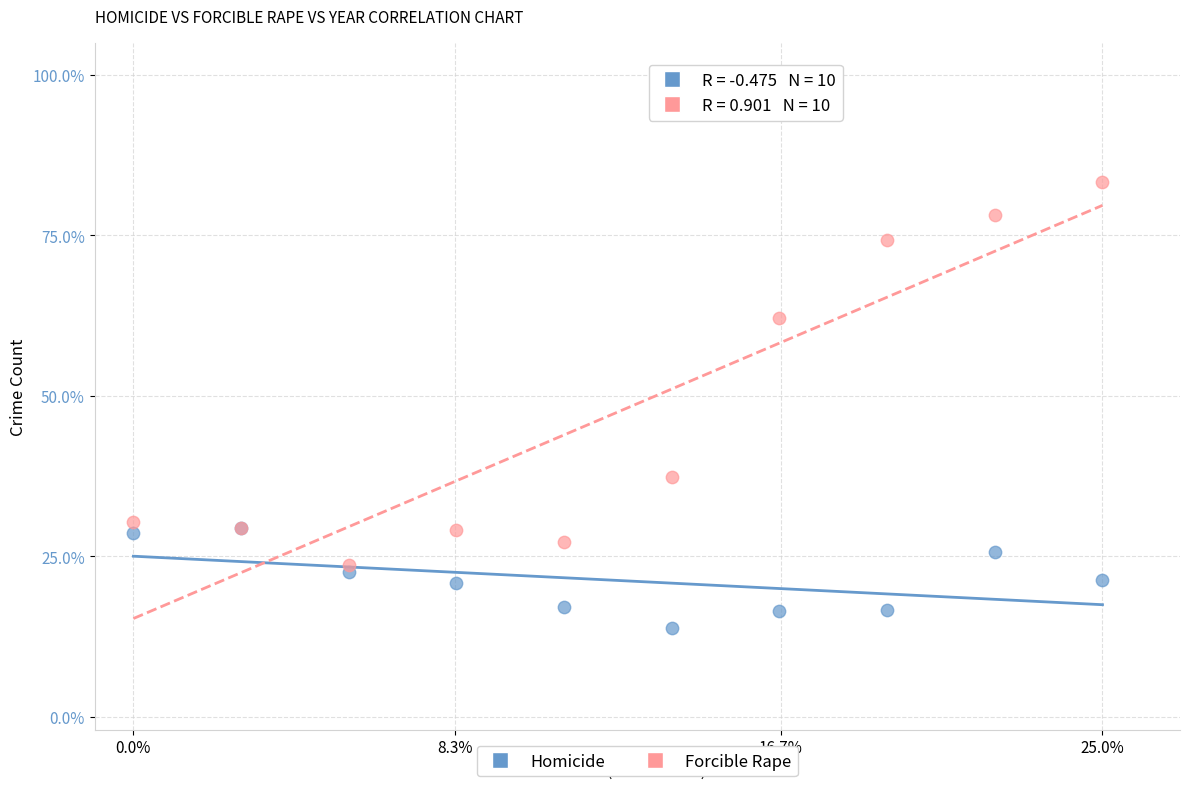

What are all the series names shown in the legend?

Homicide, Forcible Rape